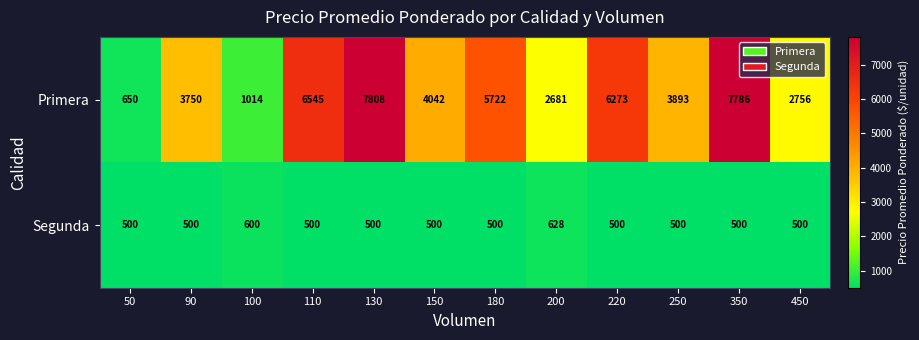

What is the difference between the Primera values at 350 and 90?

4036